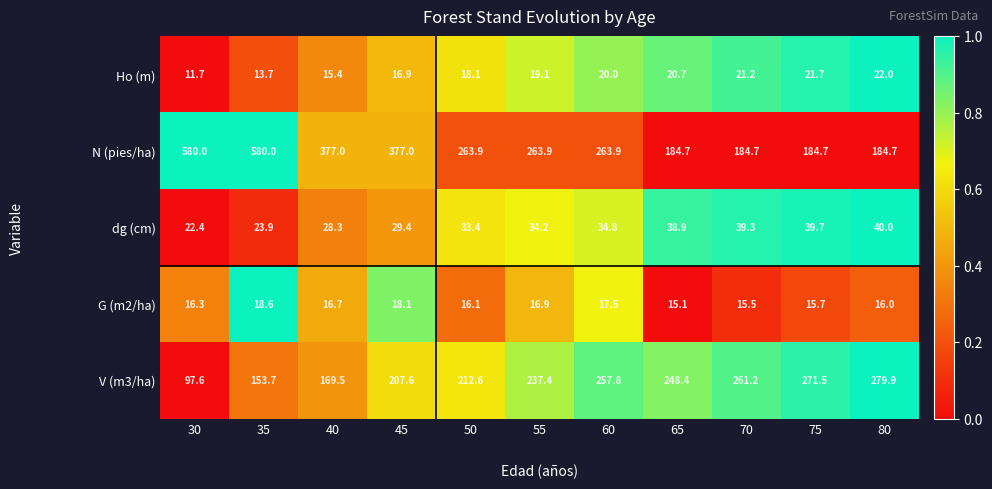

What is the difference between the second highest and minimum values in the N (pies/ha) series?

395.3